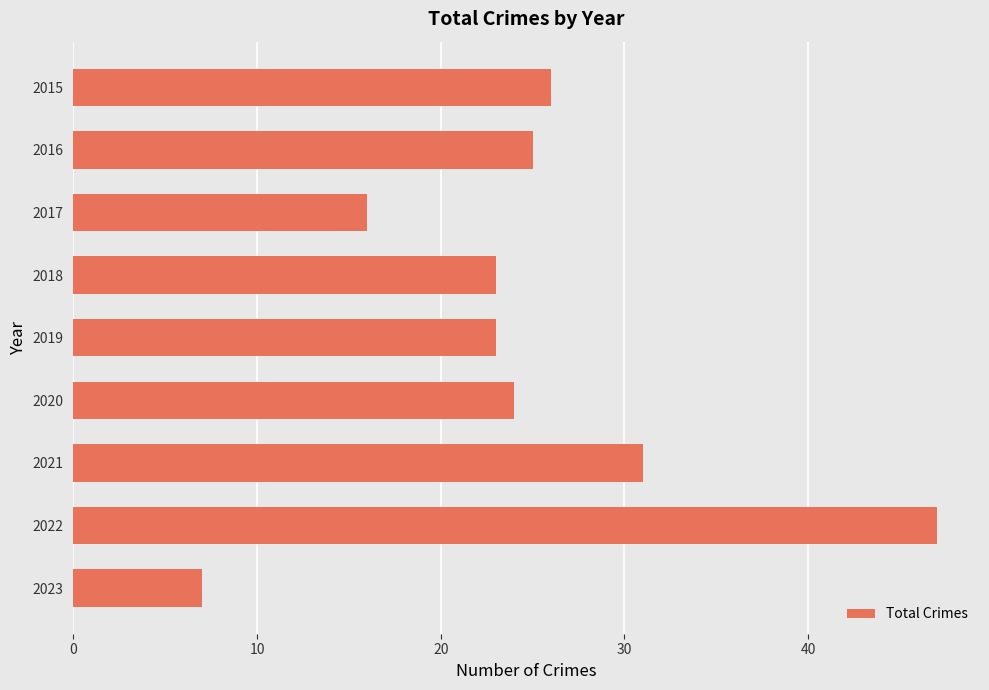

How many values are below 24?

4